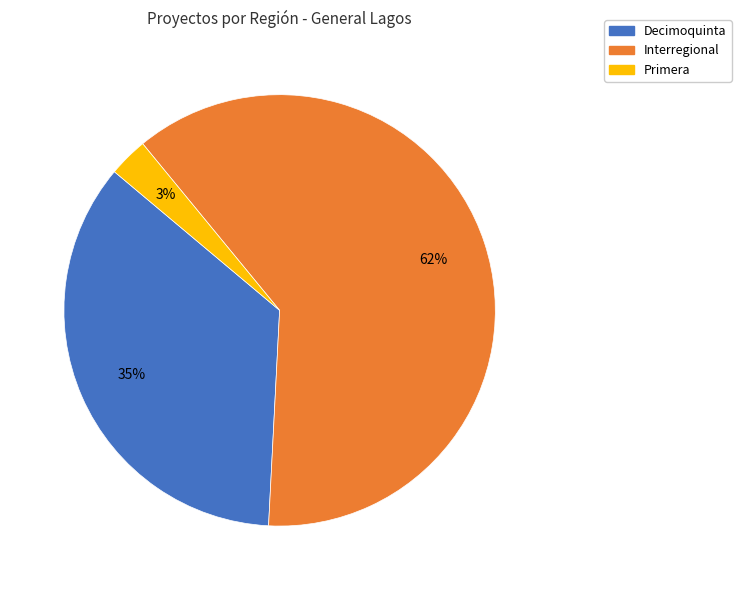

To the nearest percent, what is the difference between the largest and smallest slice percentages?

59%